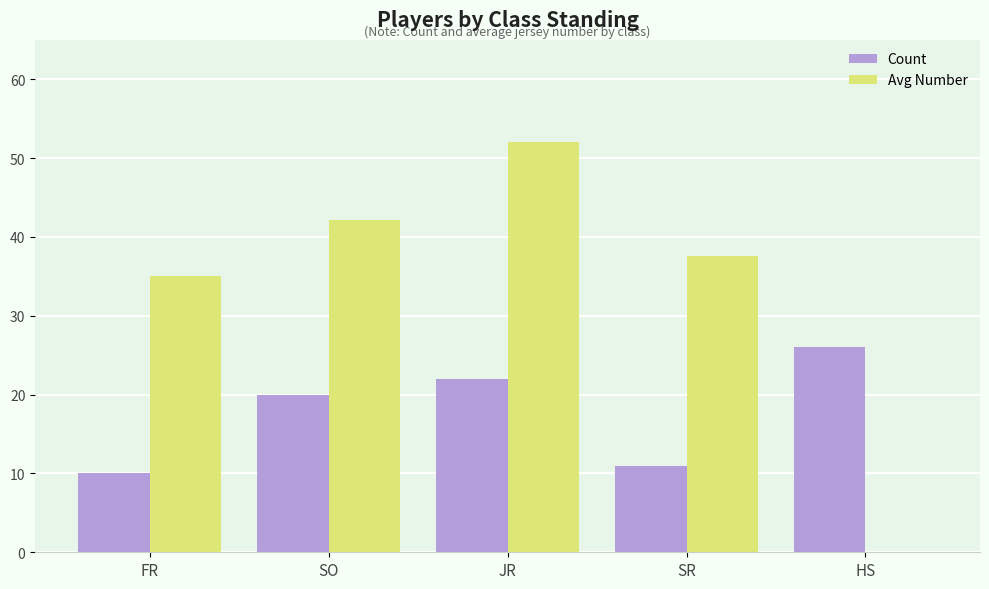

Which label corresponds to the largest value in the chart?

JR